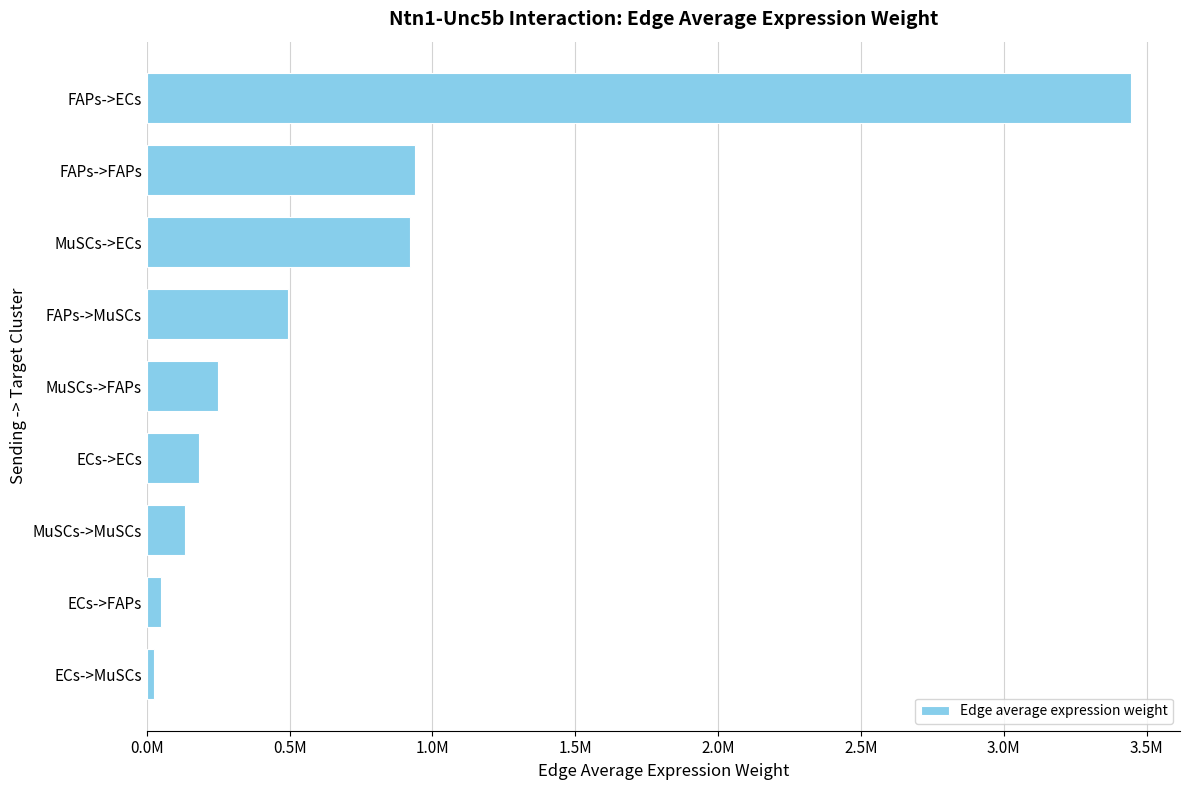

At which category does the chart reach its peak across all series?

FAPs->ECs